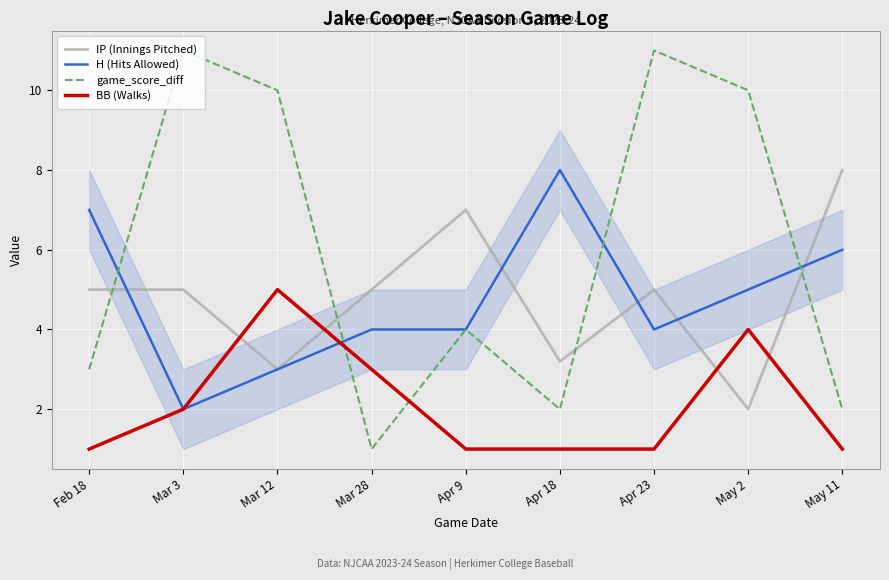

What are all the series names shown in the legend?

IP (Innings Pitched), H (Hits Allowed), game_score_diff, BB (Walks)